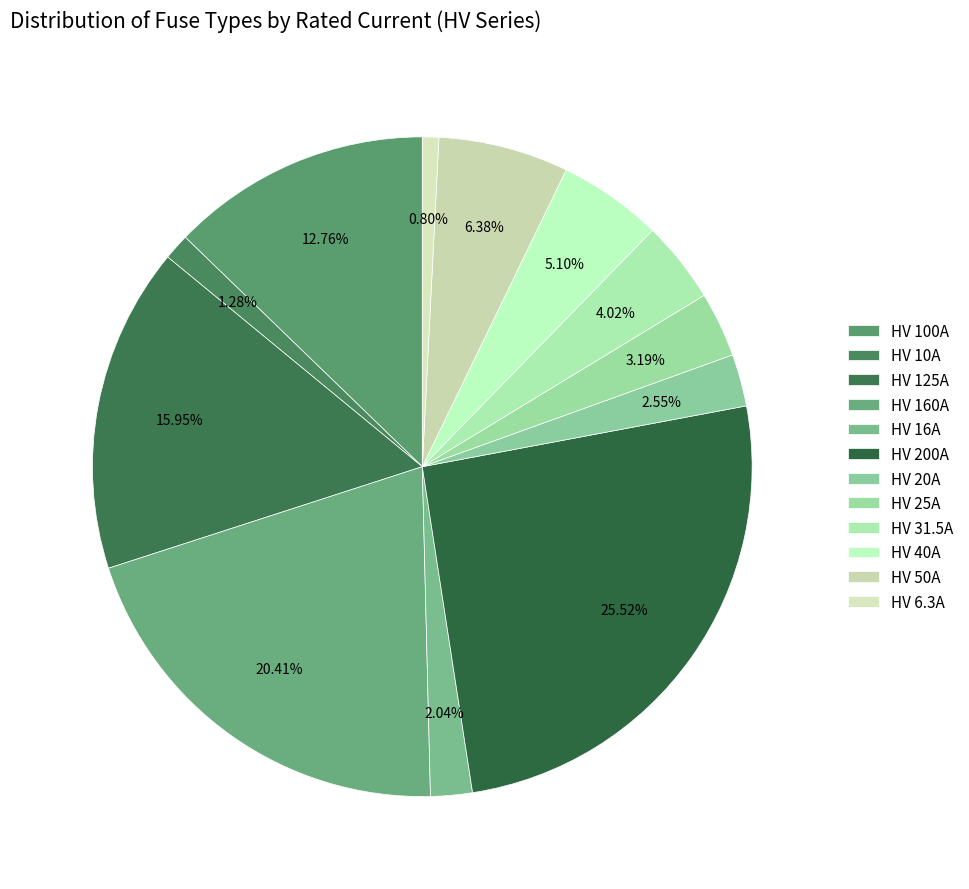

How many slices are in this pie chart?

12